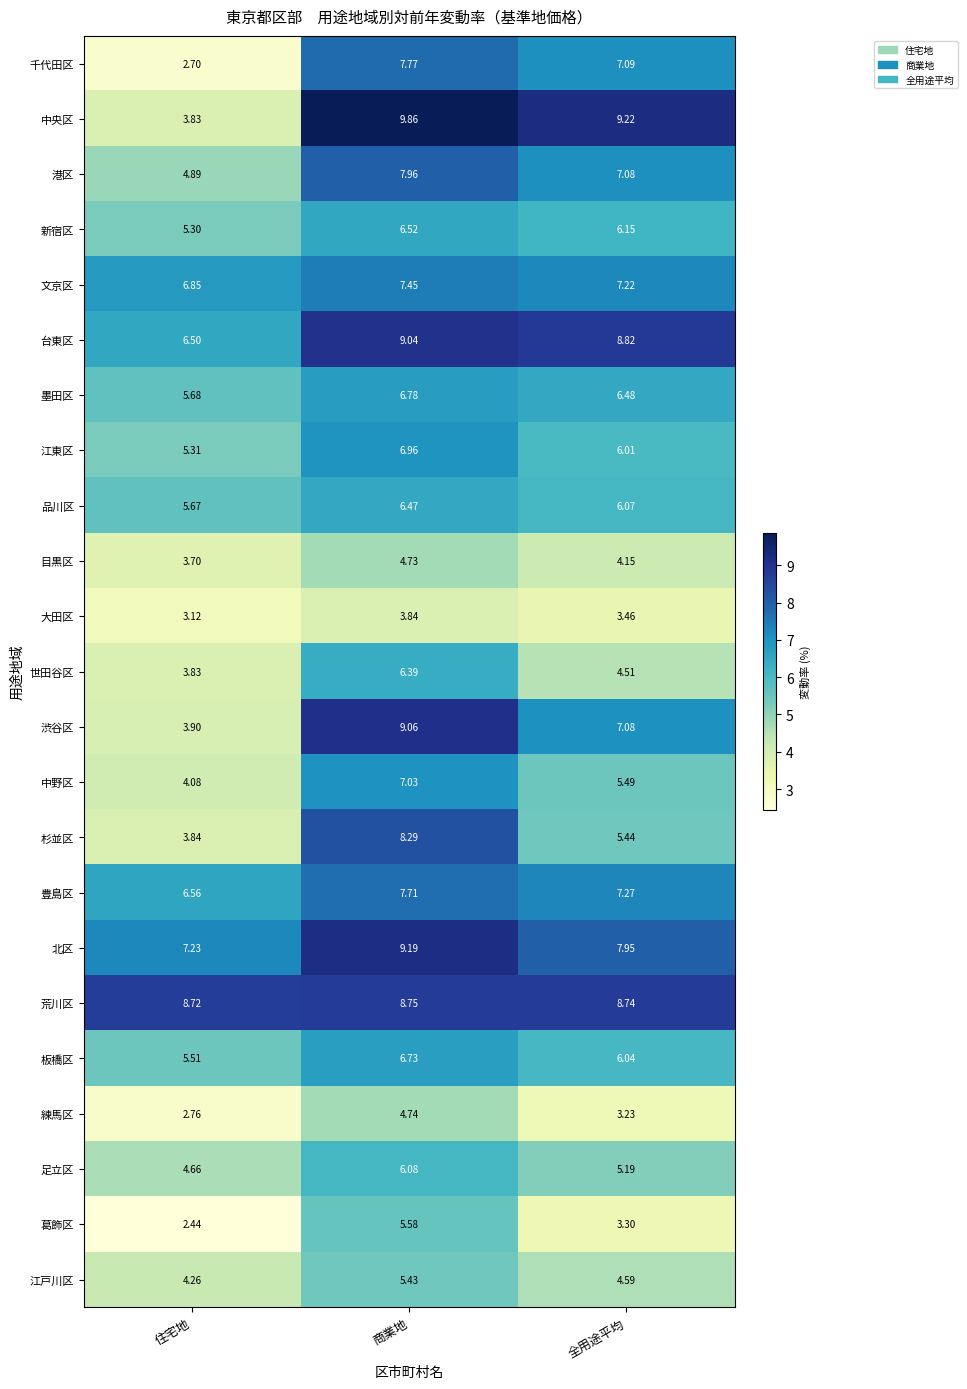

Which series has the widest spread of values?

中央区